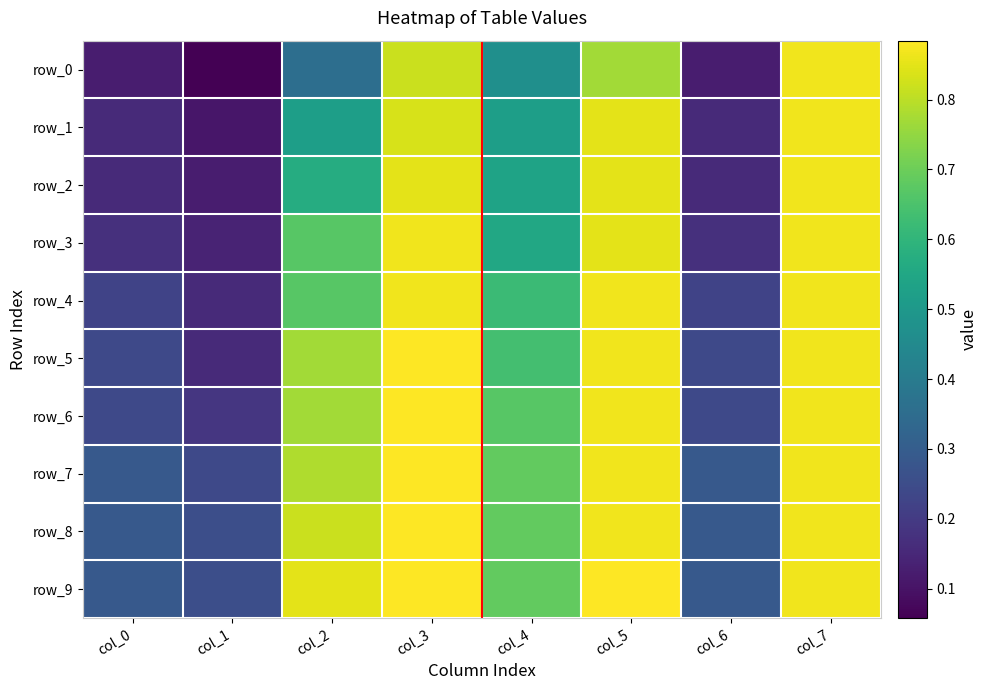

Read the row_4 value at col_6.

0.2